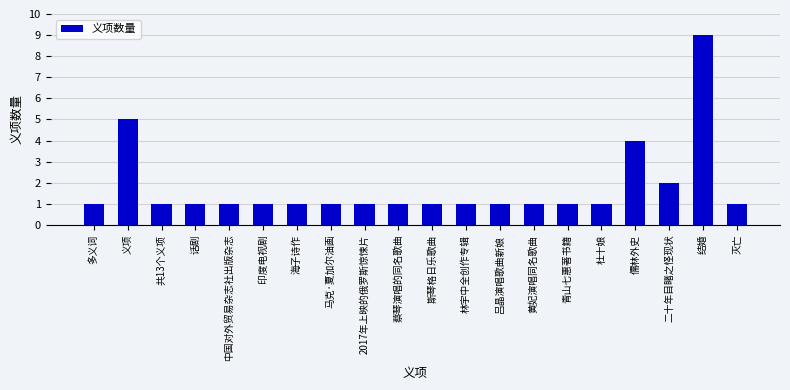

True or false: the data shows 2 at 义项.

False